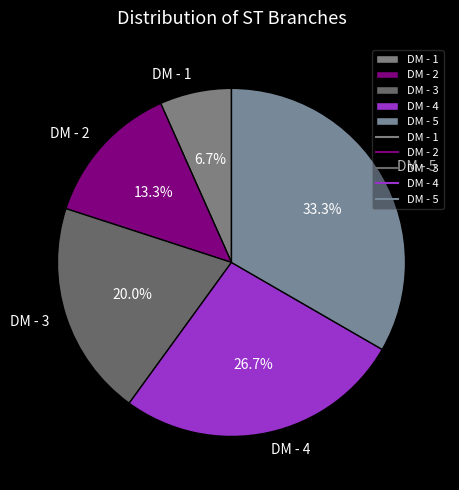

To the nearest percent, what percentage of the pie is DM - 5?

33%